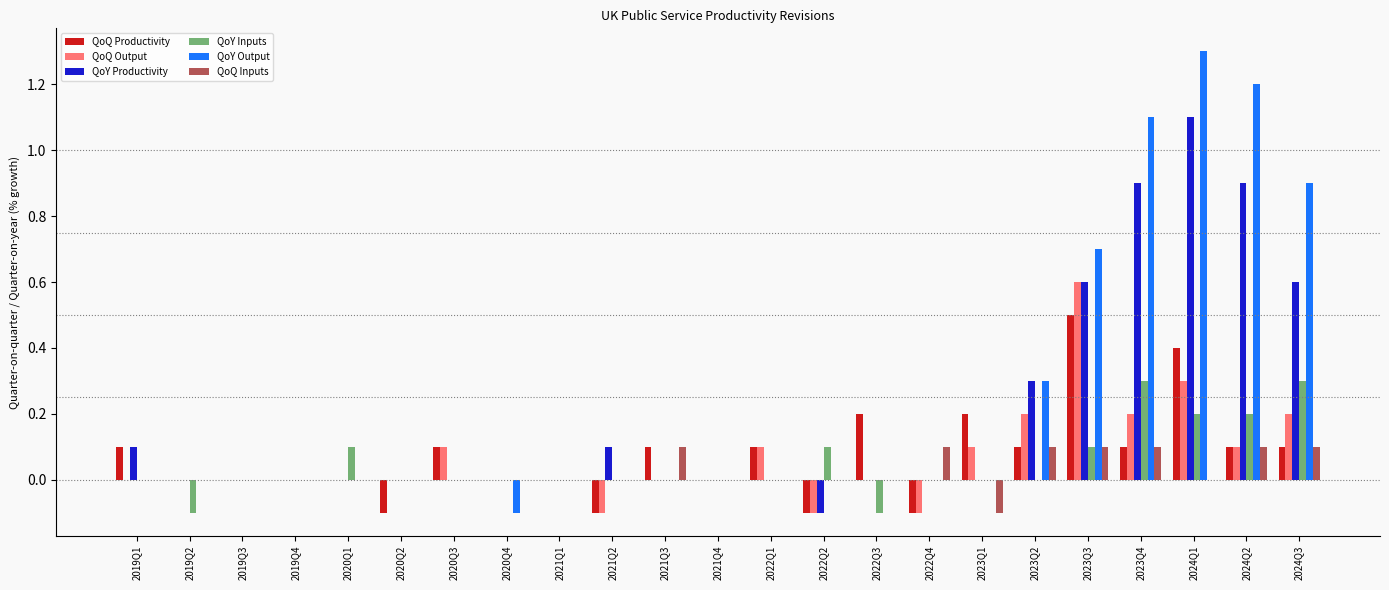

Reading left to right, transcribe all the data shown in this chart.

QoQ Productivity: 0.1	0.0	0.0	0.0	0.0	-0.1	0.1	0.0	0.0	-0.1	0.1	0.0	0.1	-0.1	0.2	-0.1	0.2	0.1	0.5	0.1	0.4	0.1	0.1
QoQ Output: 0.0	0.0	0.0	0.0	0.0	0.0	0.1	0.0	0.0	-0.1	0.0	0.0	0.1	-0.1	0.0	-0.1	0.1	0.2	0.6	0.2	0.3	0.1	0.2
QoY Productivity: 0.1	0.0	0.0	0.0	0.0	0.0	0.0	0.0	0.0	0.1	0.0	0.0	0.0	-0.1	0.0	0.0	0.0	0.3	0.6	0.9	1.1	0.9	0.6
QoY Inputs: 0.0	-0.1	0.0	0.0	0.1	0.0	0.0	0.0	0.0	0.0	0.0	0.0	0.0	0.1	-0.1	0.0	0.0	0.0	0.1	0.3	0.2	0.2	0.3
QoY Output: 0.0	0.0	0.0	0.0	0.0	0.0	0.0	-0.1	0.0	0.0	0.0	0.0	0.0	0.0	0.0	0.0	0.0	0.3	0.7	1.1	1.3	1.2	0.9
QoQ Inputs: 0.0	0.0	0.0	0.0	0.0	0.0	0.0	0.0	0.0	0.0	0.1	0.0	0.0	0.0	0.0	0.1	-0.1	0.1	0.1	0.1	0.0	0.1	0.1